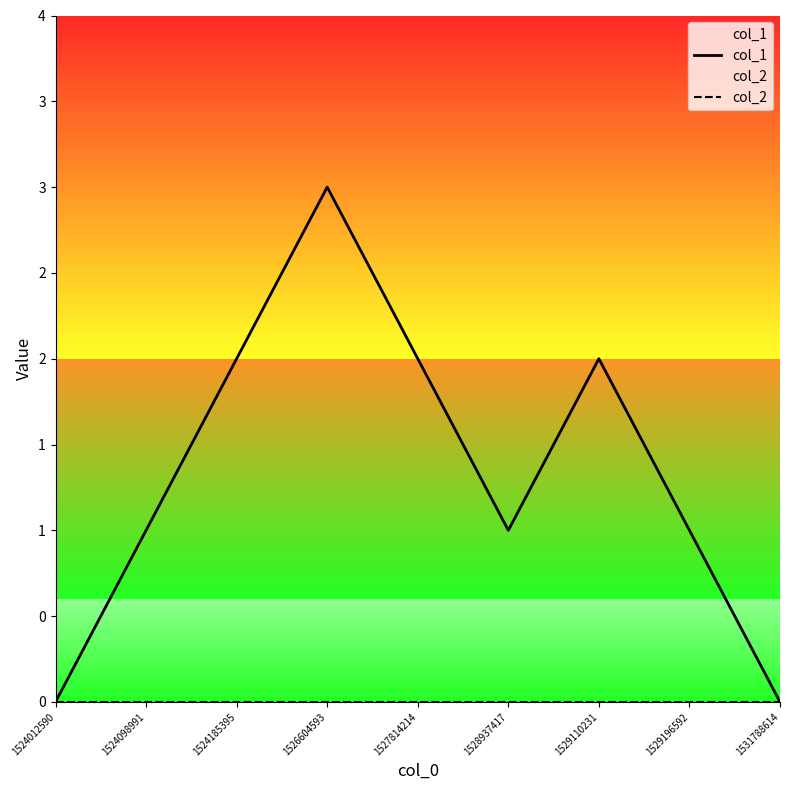

How many values in the col_1 series exceed 1?

4